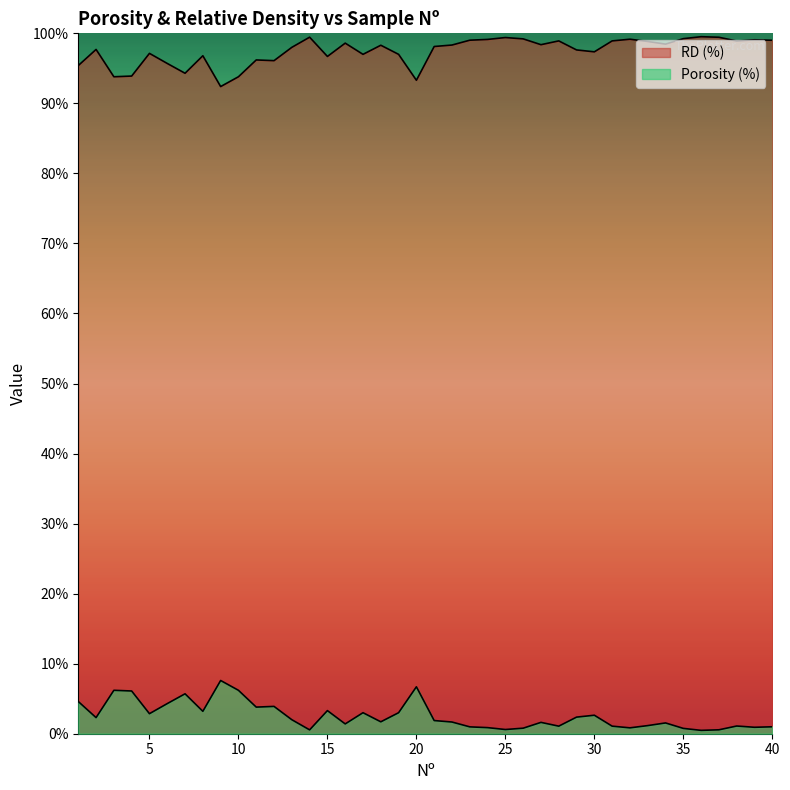

Which has a higher value, 31 or 34?

31